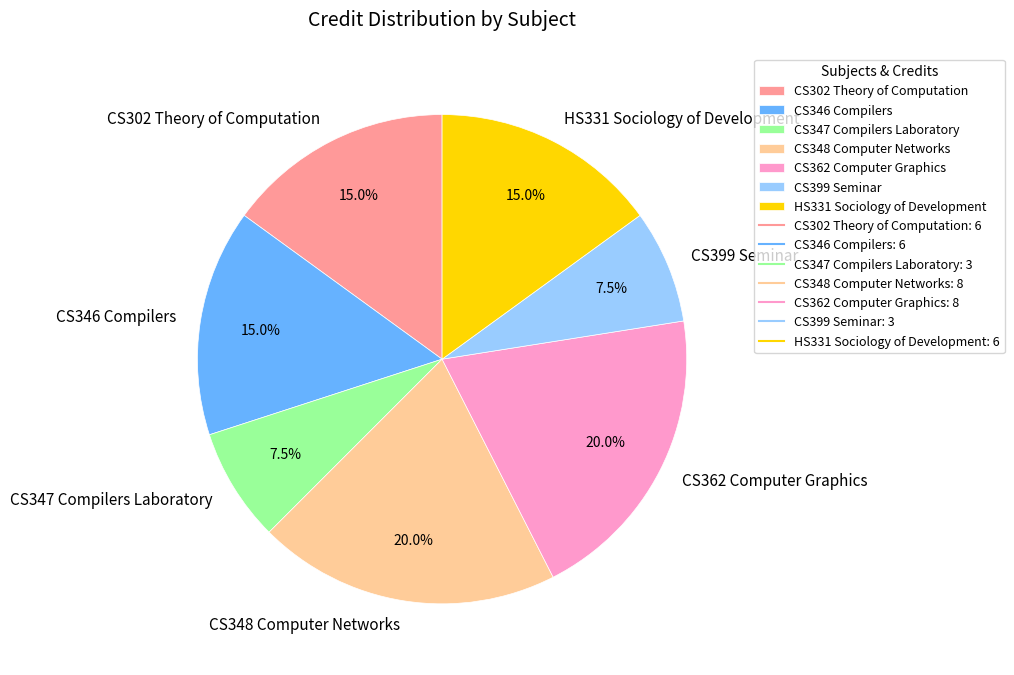

Approximately how many times larger is the value at CS399 Seminar compared to CS362 Computer Graphics?

0.4